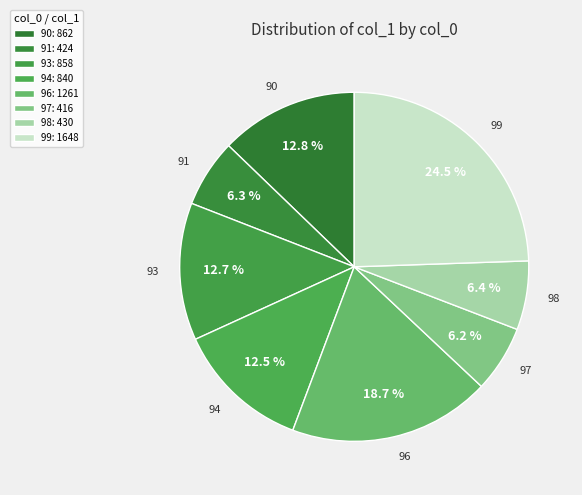

What is the ratio of the value at 96 to the value at 94?

1.5